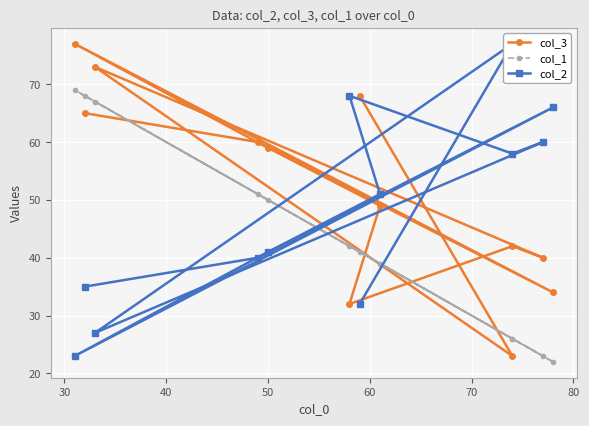

Is it true that col_3 equals 137 at 8?

False